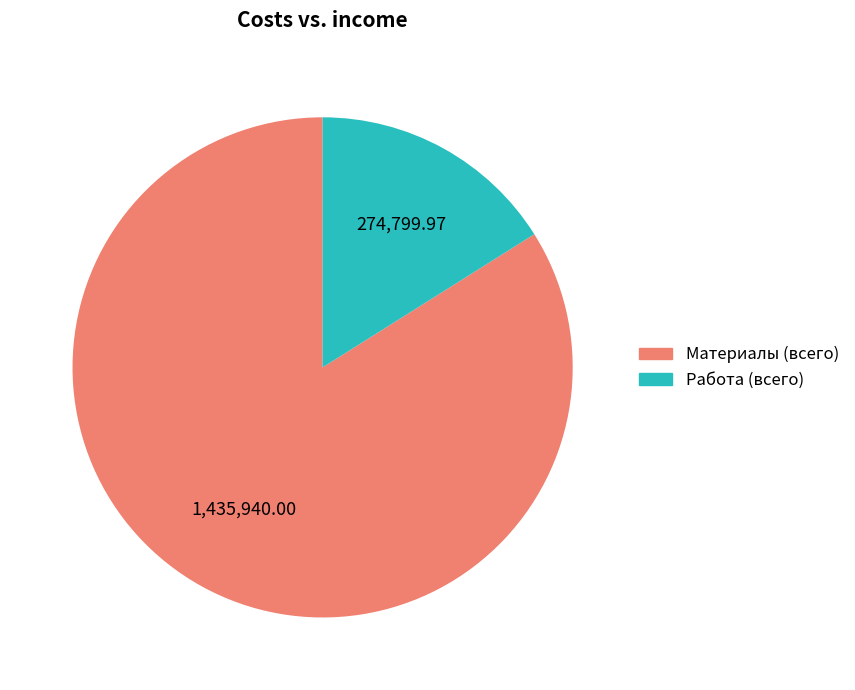

The Работа (всего) slice represents 16% of the pie. True or false?

True